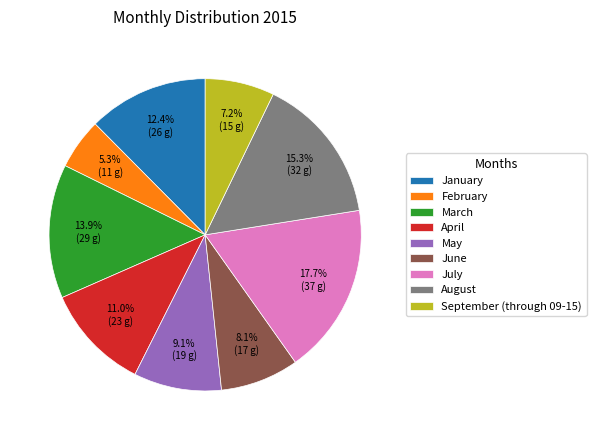

To the nearest percent, what is the difference between the August and January slice percentages?

3%